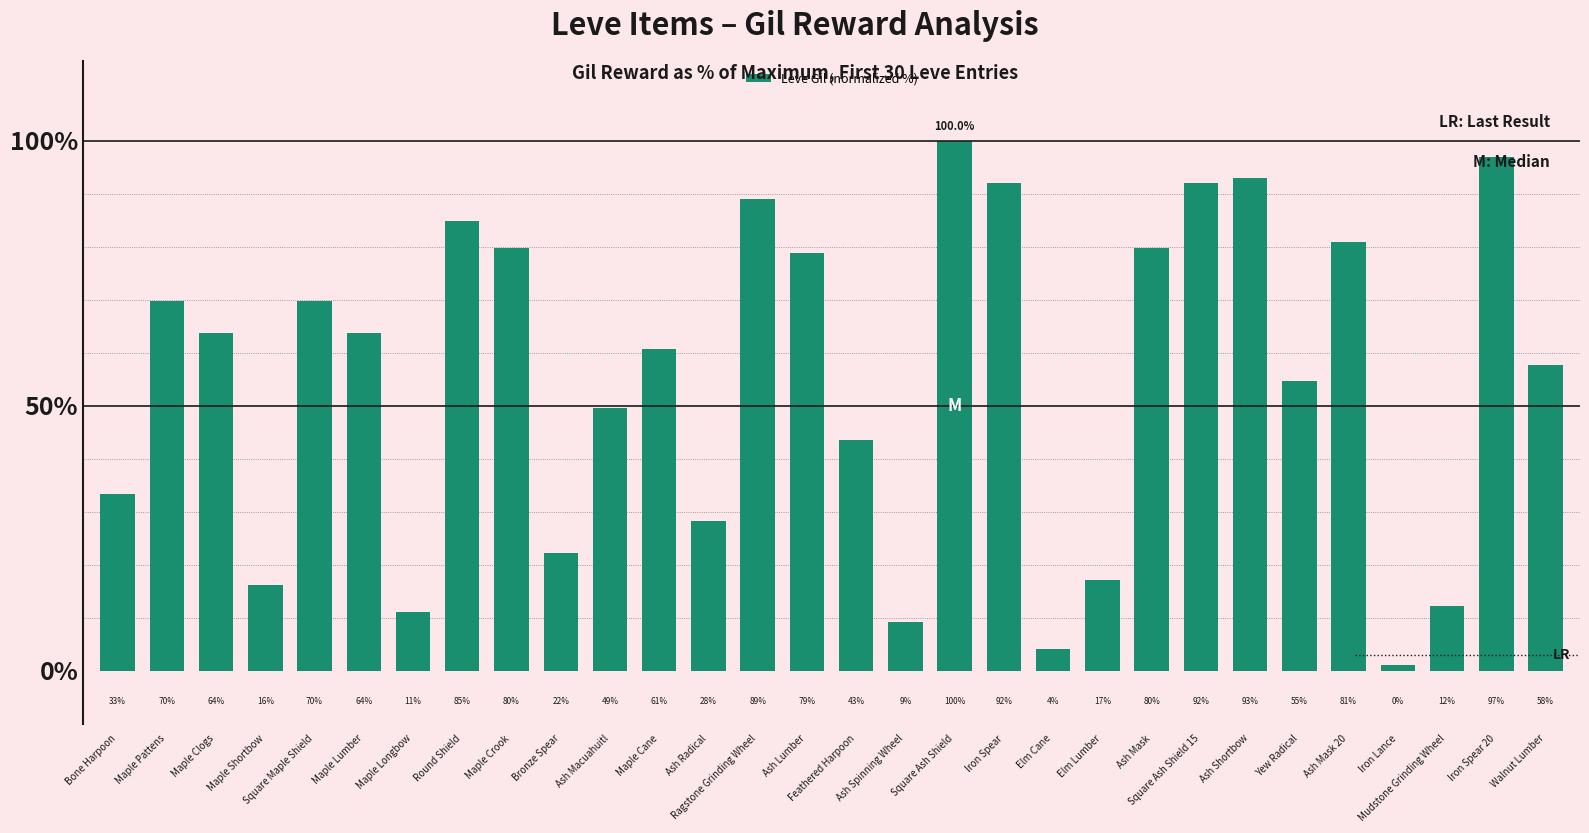

Is it true that the value at Walnut Lumber is 57.6?

True